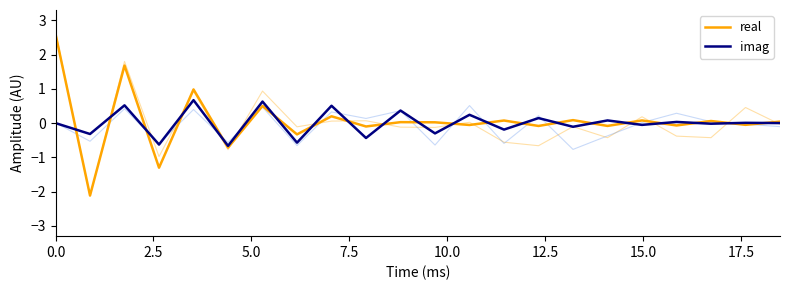

What is the greatest value displayed?

2.6